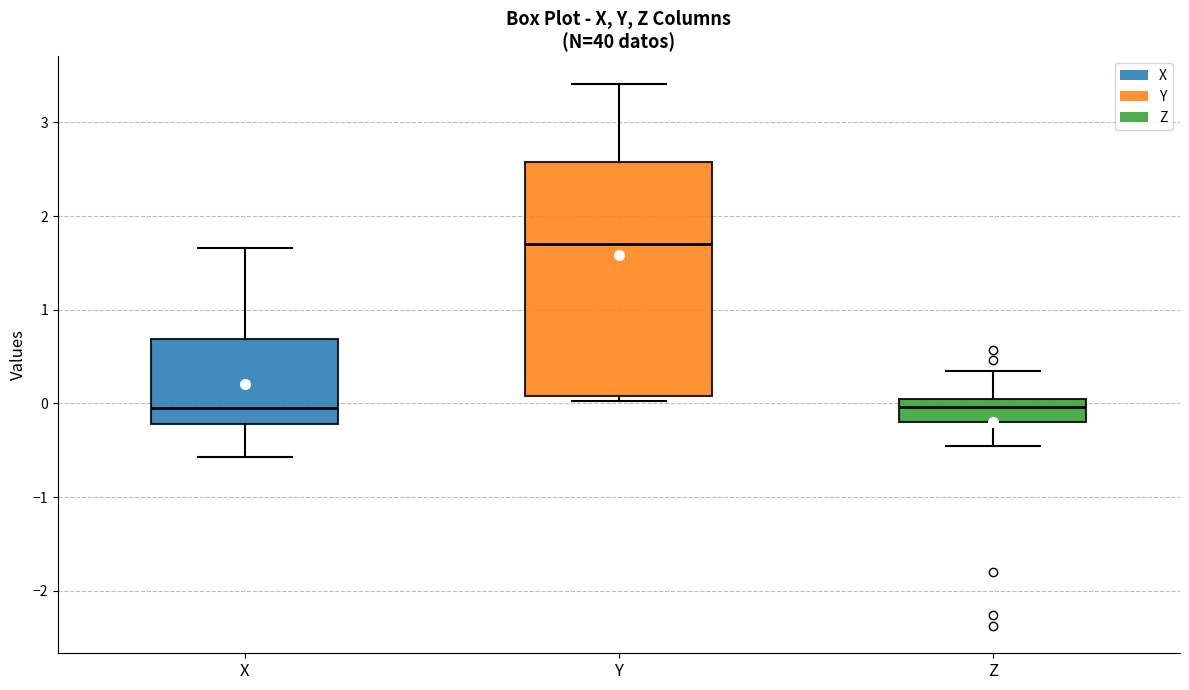

Reading left to right, transcribe this box plot: for each box, give where its median line is, the range the box spans, and where its two whiskers end, as read against the y-axis. The values are not printed on the chart, so give them approximately, as read against the axis.

X: median 0.0, box -0.2 to 0.7, whiskers -0.6 to 1.7
Y: median 1.7, box 0.1 to 2.6, whiskers 0.0 to 3.4
Z: median 0.0 (just below the box's upper edge), box -0.2 to 0.0, whiskers -0.5 to 0.3